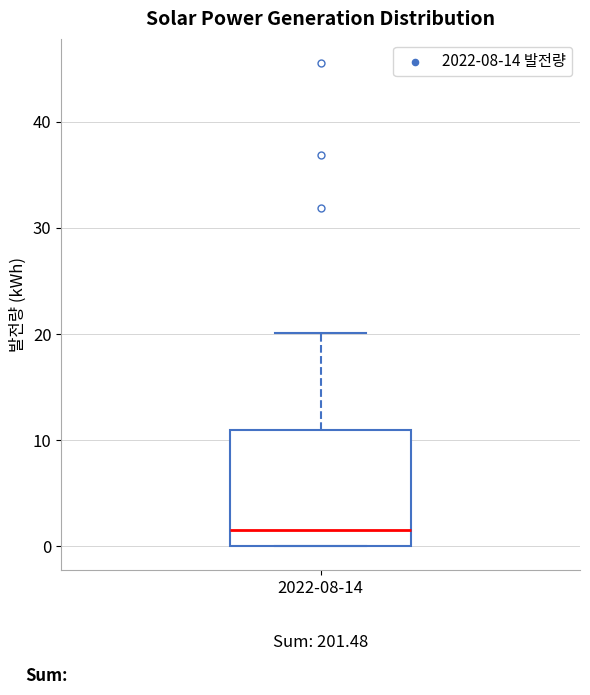

Transcribe this box plot: give where the median line is, the range the box spans, and where the two whiskers end, as read against the y-axis. The values are not printed on the chart, so give them approximately, as read against the axis.

median 2, box 0 to 11, whiskers 0 to 20